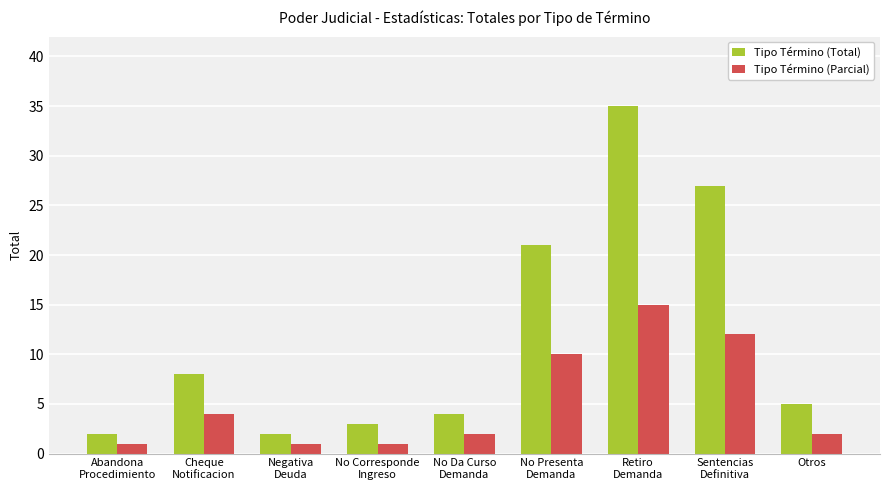

What is the sum of the Tipo Término (Total) values at No Presenta
Demanda and Otros?

26